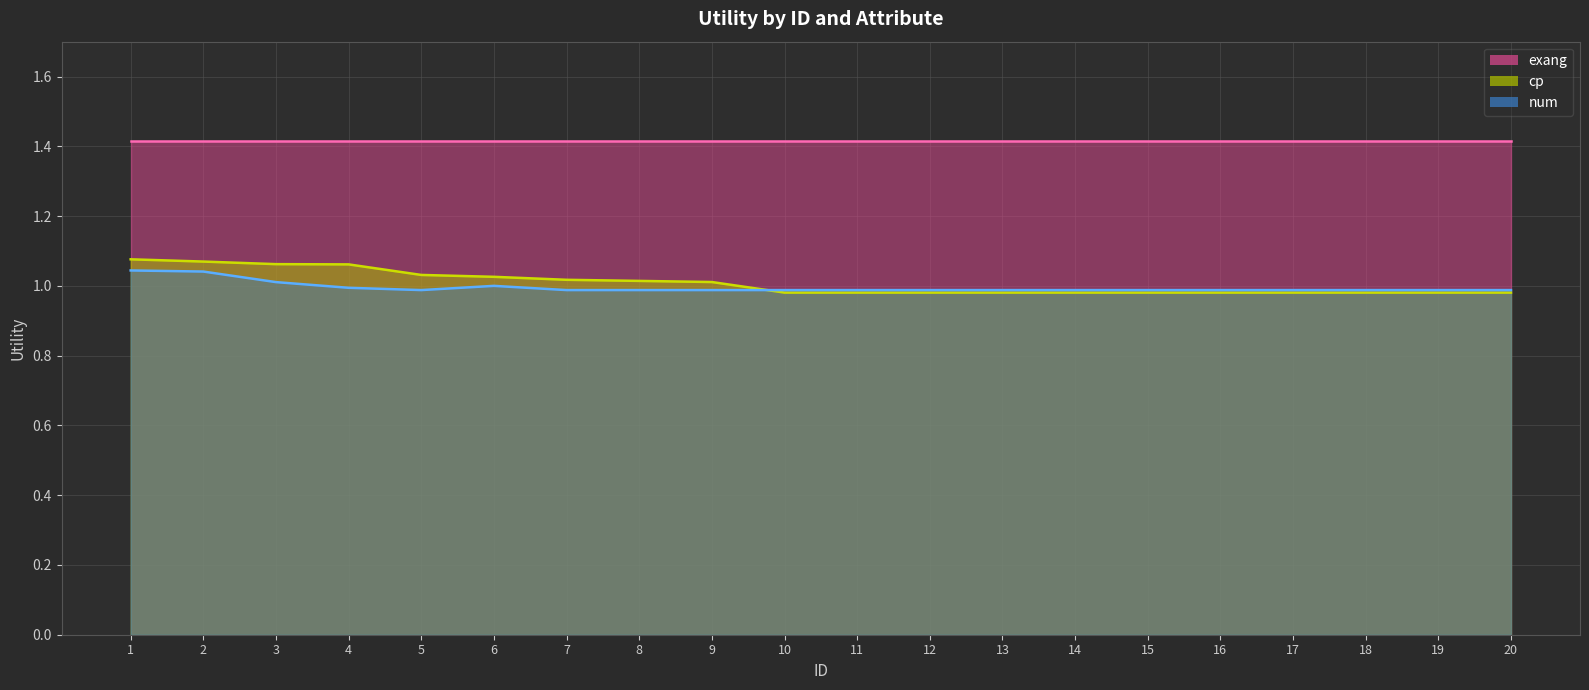

Which series has the widest spread of values?

cp